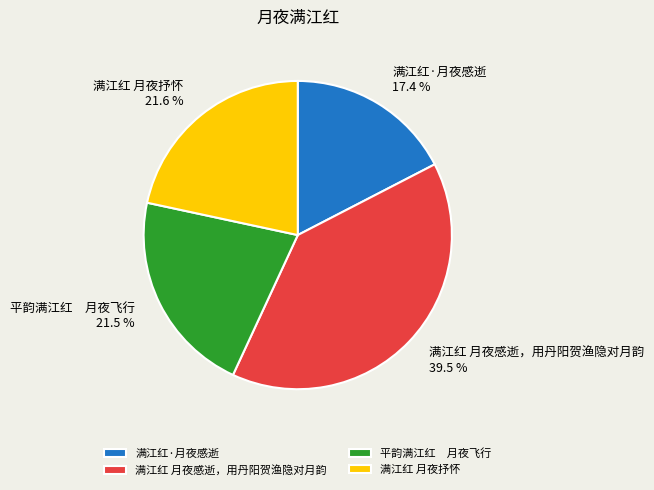

Combined, do 满江红 月夜抒怀 and 满江红 月夜感逝，用丹阳贺渔隐对月韵 account for over 50%?

Yes